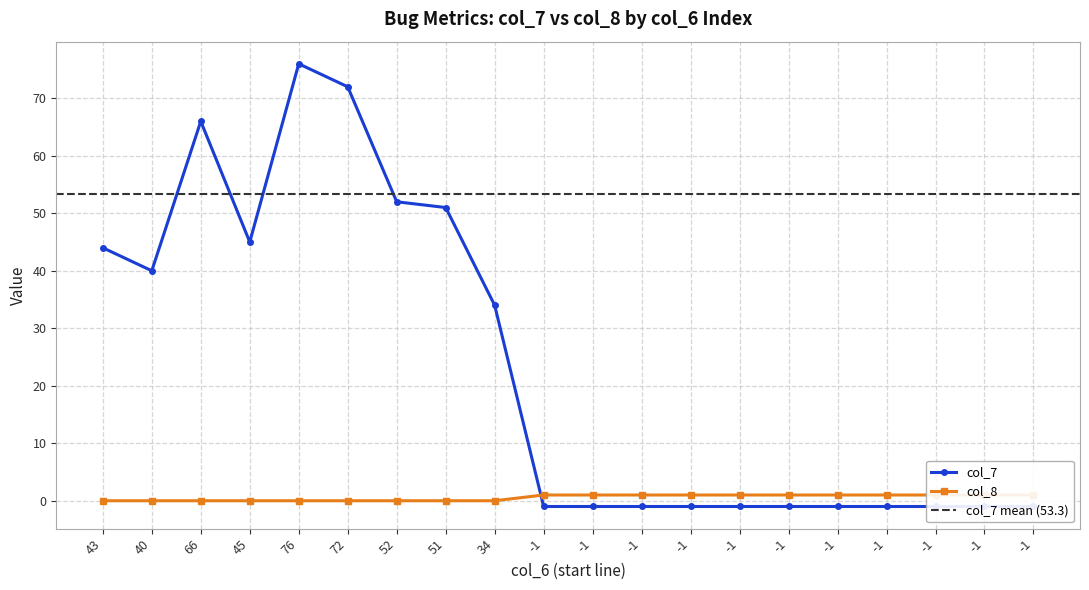

What are all the series names shown in the legend?

col_7, col_8